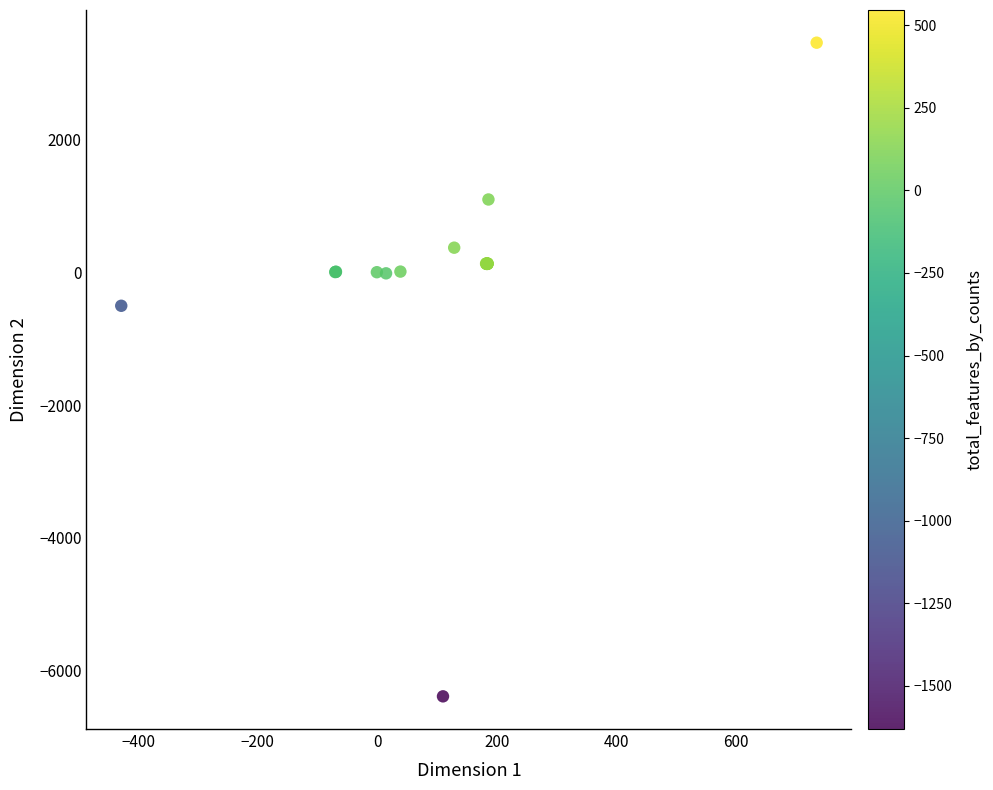

What Y value in the scatter plot is closest to -1464?

-504.8